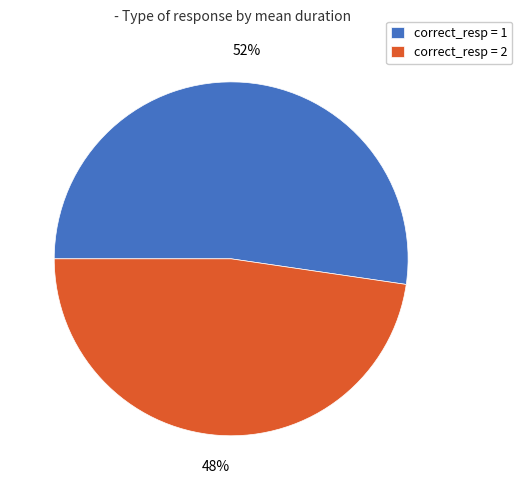

To the nearest percent, what is the average slice percentage?

50%